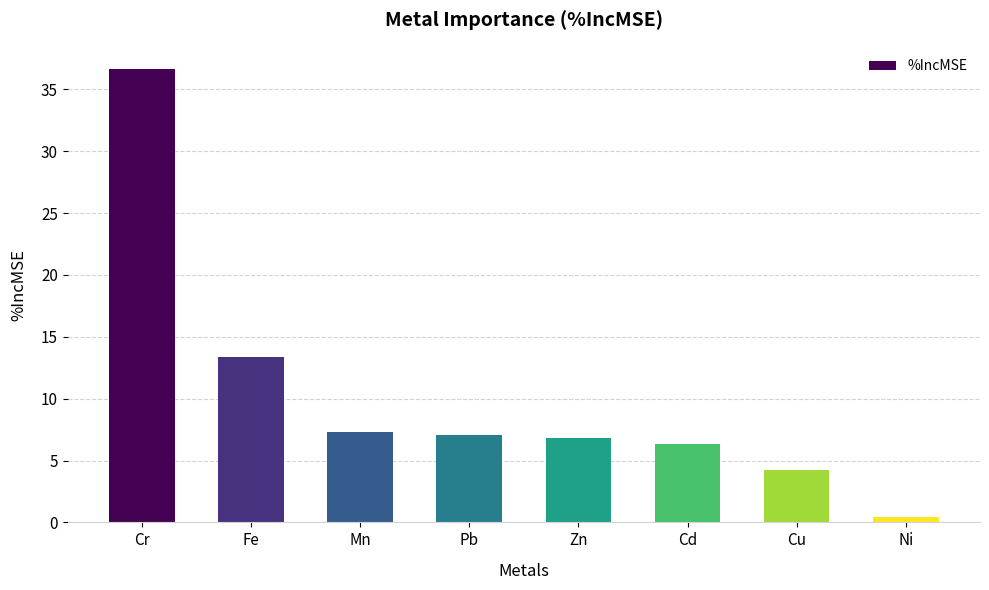

What is the difference between the maximum and second lowest values?

32.4